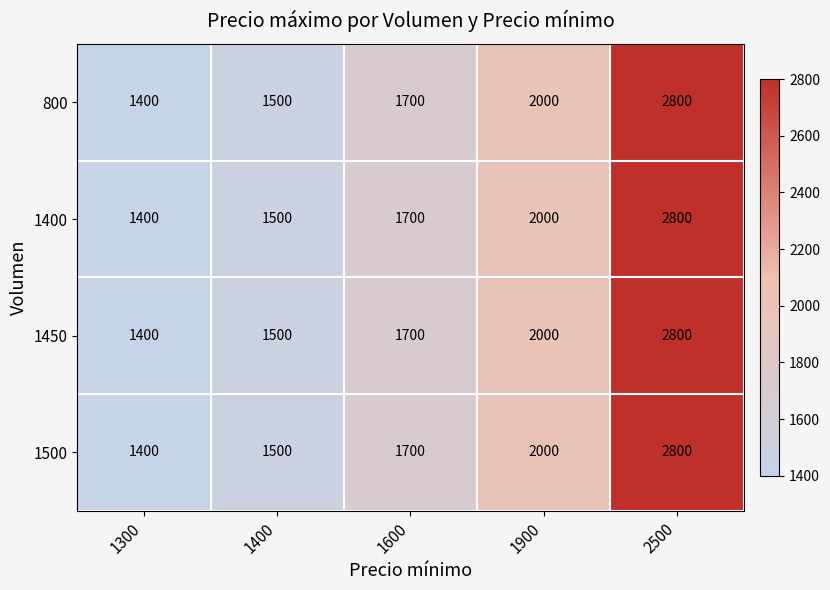

At which label is 800 closest to 2100?

1900